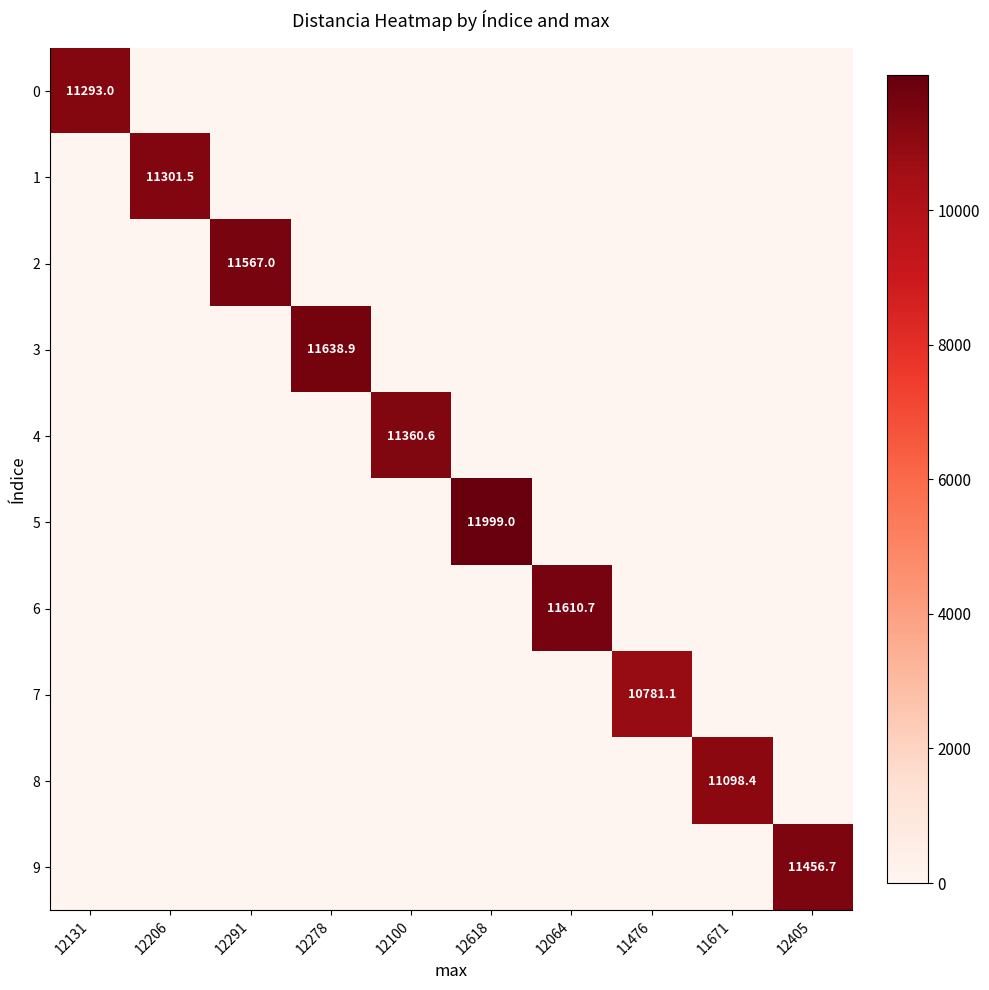

Is it true that 0 equals 4420.7 at 12131?

False